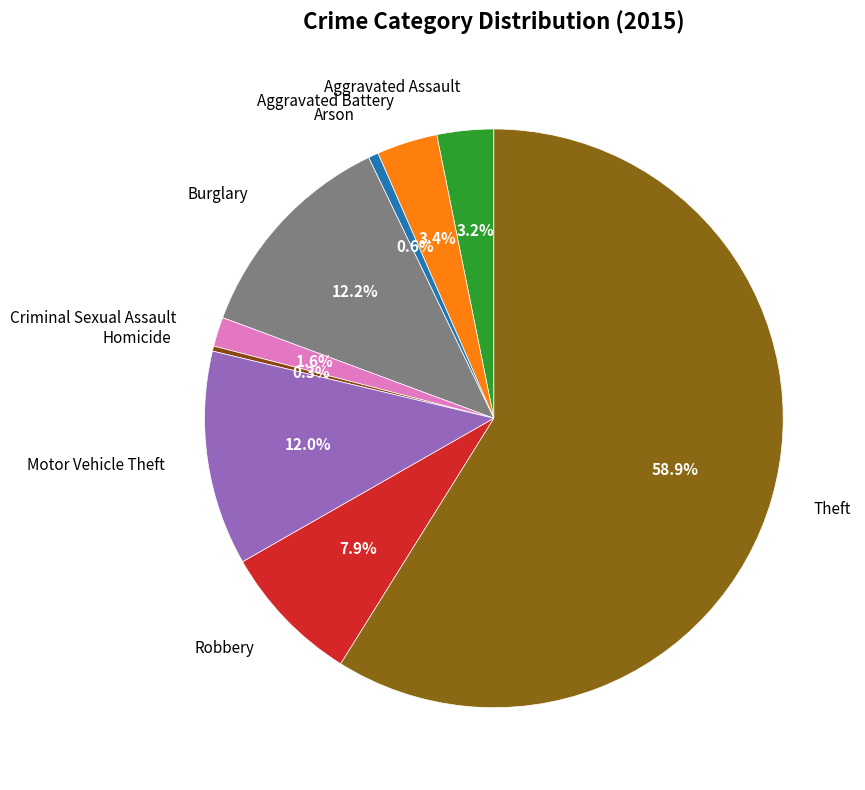

Is it true that Arson is 11% of the pie?

False